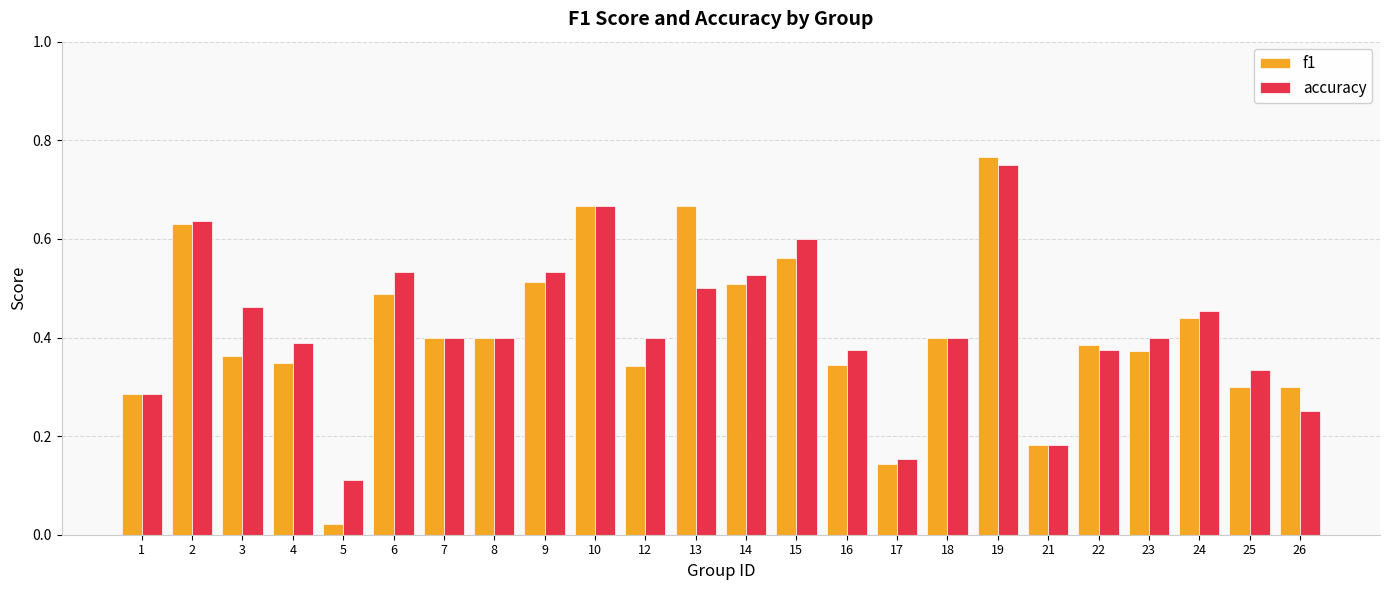

List the series in order of their overall mean, lowest first.

f1, accuracy